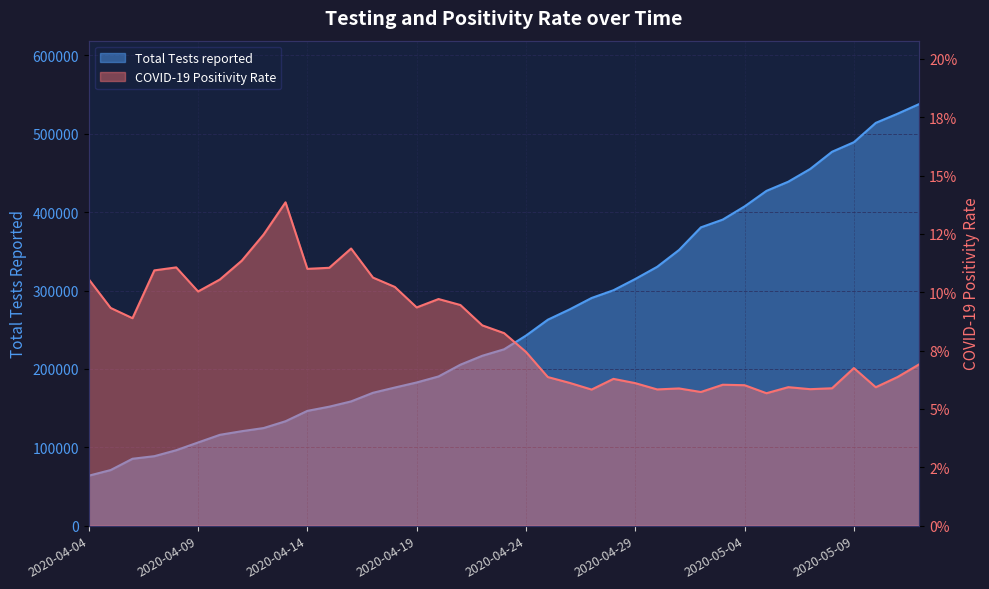

Which has a higher value, 2020-05-08 or 2020-04-20?

2020-05-08